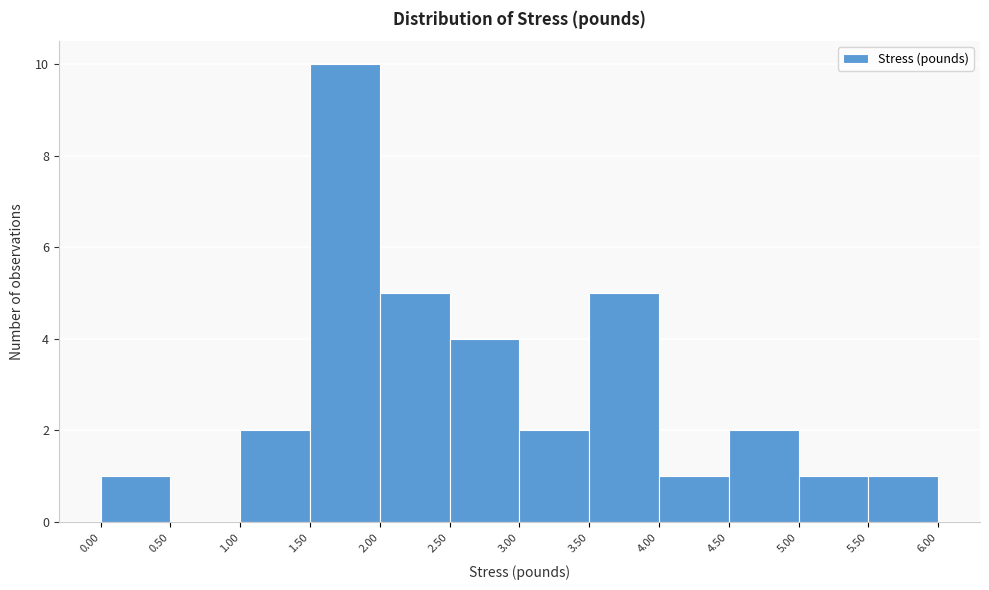

How tall is the bar that spans 3.00 to 3.50 on the x-axis? The values are not printed on the chart, so give them approximately, as read against the axis.

2